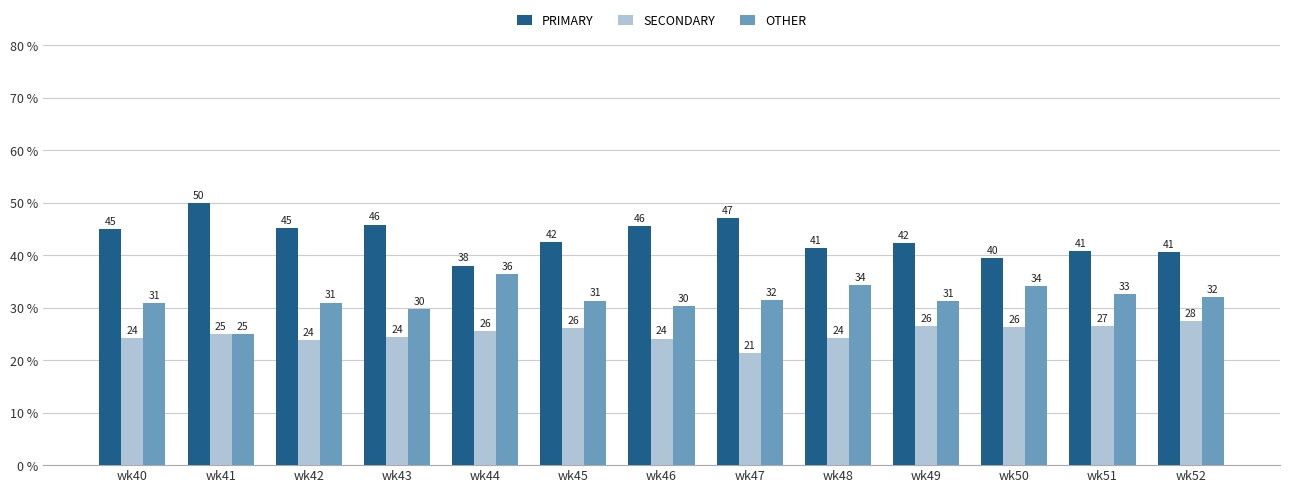

The value of PRIMARY at wk41 is 25.9. True or false?

False